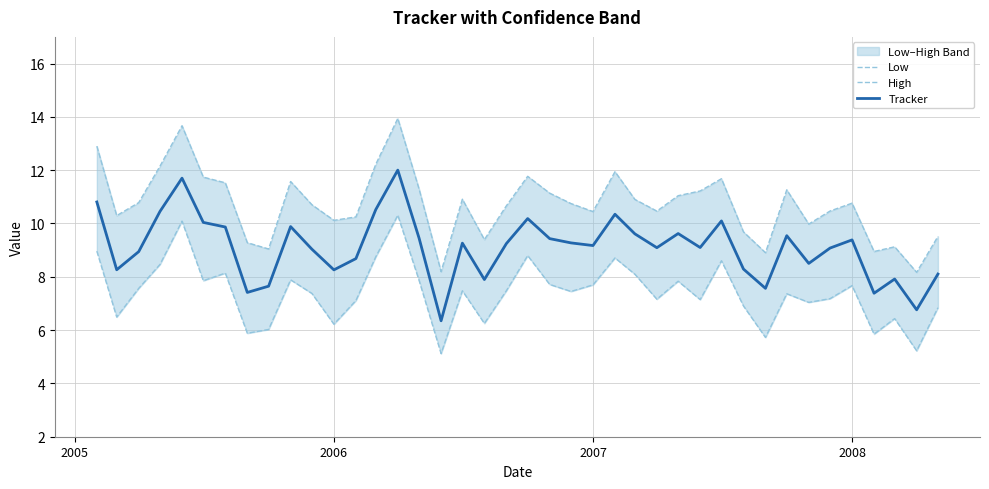

Reading right to left, list all the values displayed in this chart.

Low: 6.8	5.2	6.4	5.9	7.7	7.2	7.0	7.4	5.7	6.9	8.6	7.1	7.8	7.2	8.1	8.7	7.7	7.5	7.7	8.8	7.5	6.3	7.5	5.1	7.9	10.3	8.8	7.1	6.2	7.4	7.9	6.0	5.9	8.1	7.9	10.1	8.5	7.6	6.5	9.0
High: 9.5	8.2	9.1	8.9	10.8	10.5	10.0	11.3	8.9	9.7	11.7	11.2	11.0	10.5	10.9	11.9	10.4	10.7	11.1	11.8	10.7	9.4	10.9	8.2	11.3	13.9	12.2	10.2	10.1	10.7	11.6	9.0	9.3	11.5	11.7	13.7	12.2	10.8	10.3	12.9
Tracker: 8.1	6.8	7.9	7.4	9.4	9.1	8.5	9.5	7.6	8.3	10.1	9.1	9.6	9.1	9.6	10.3	9.2	9.3	9.4	10.2	9.2	7.9	9.3	6.3	9.4	12.0	10.5	8.7	8.3	9.0	9.9	7.6	7.4	9.9	10.0	11.7	10.5	8.9	8.3	10.8